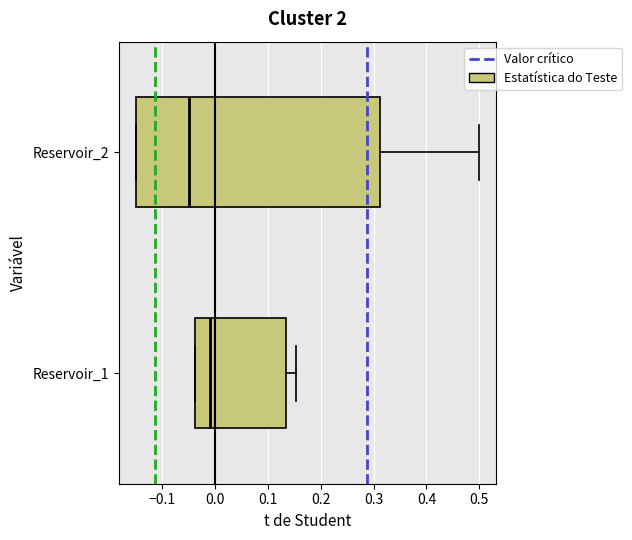

Comparing the boxes themselves (not the whiskers), which one is the widest?

Reservoir_2